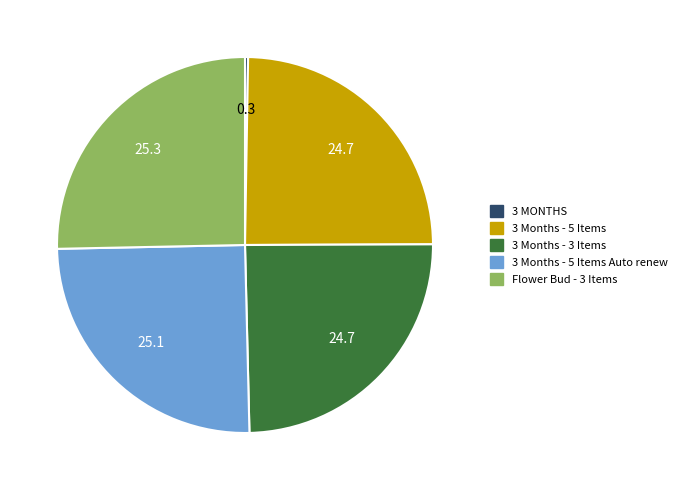

True or false: 3 Months - 5 Items Auto renew accounts for 25% of the total.

True